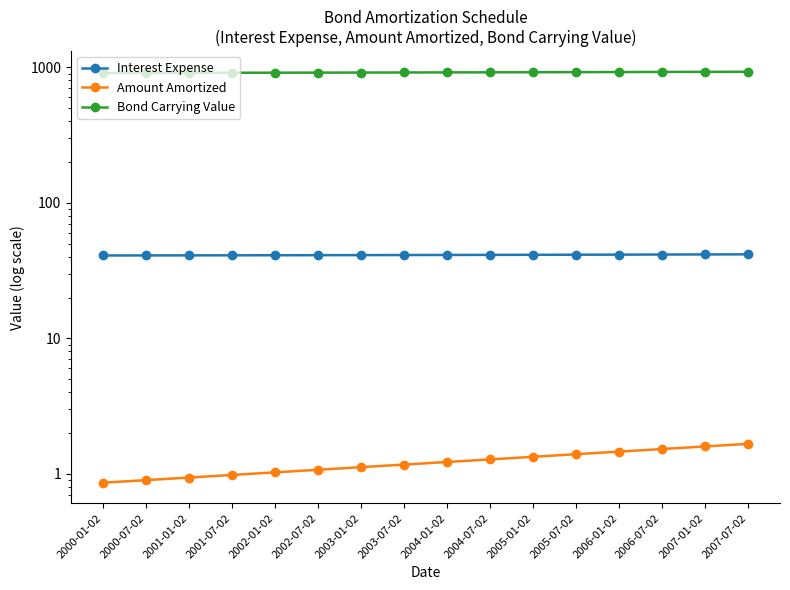

What is the value of the Amount Amortized point at the 1st from the left?

0.9